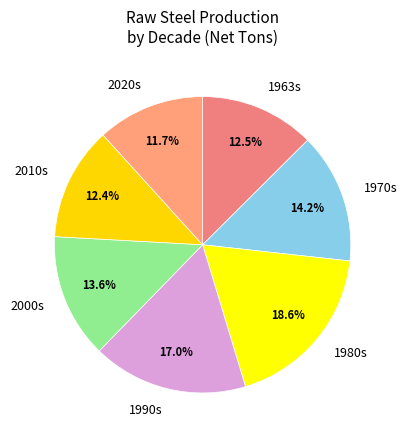

Approximately how many times larger is the value at 2010s compared to 2020s?

1.1